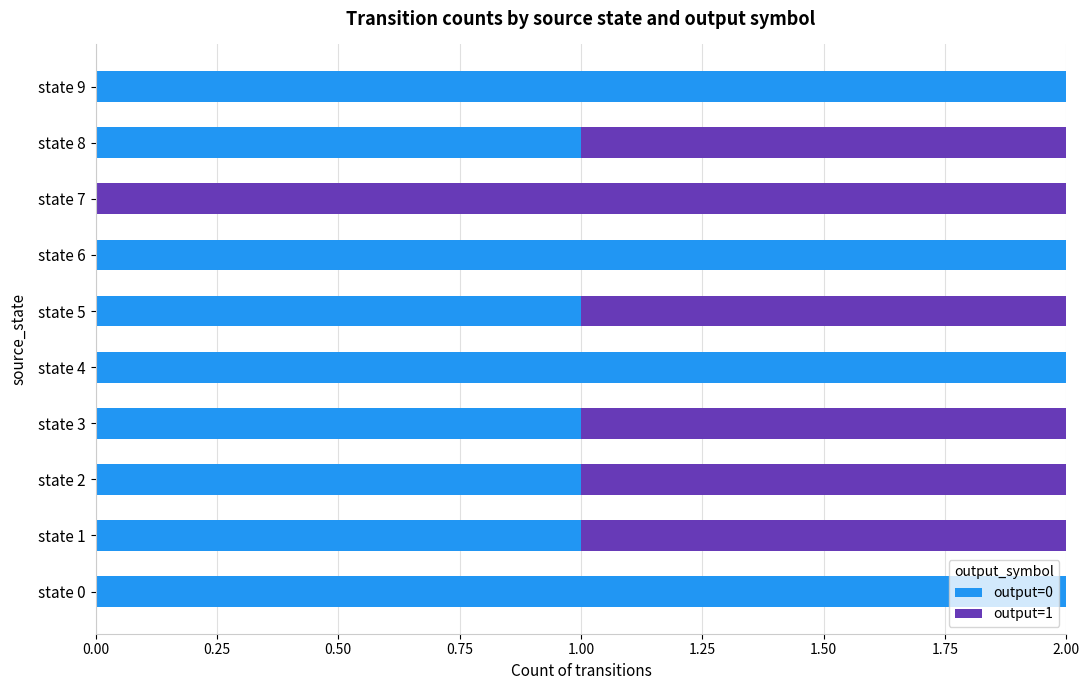

The output=0 series shows 1 at state 8. True or false?

True